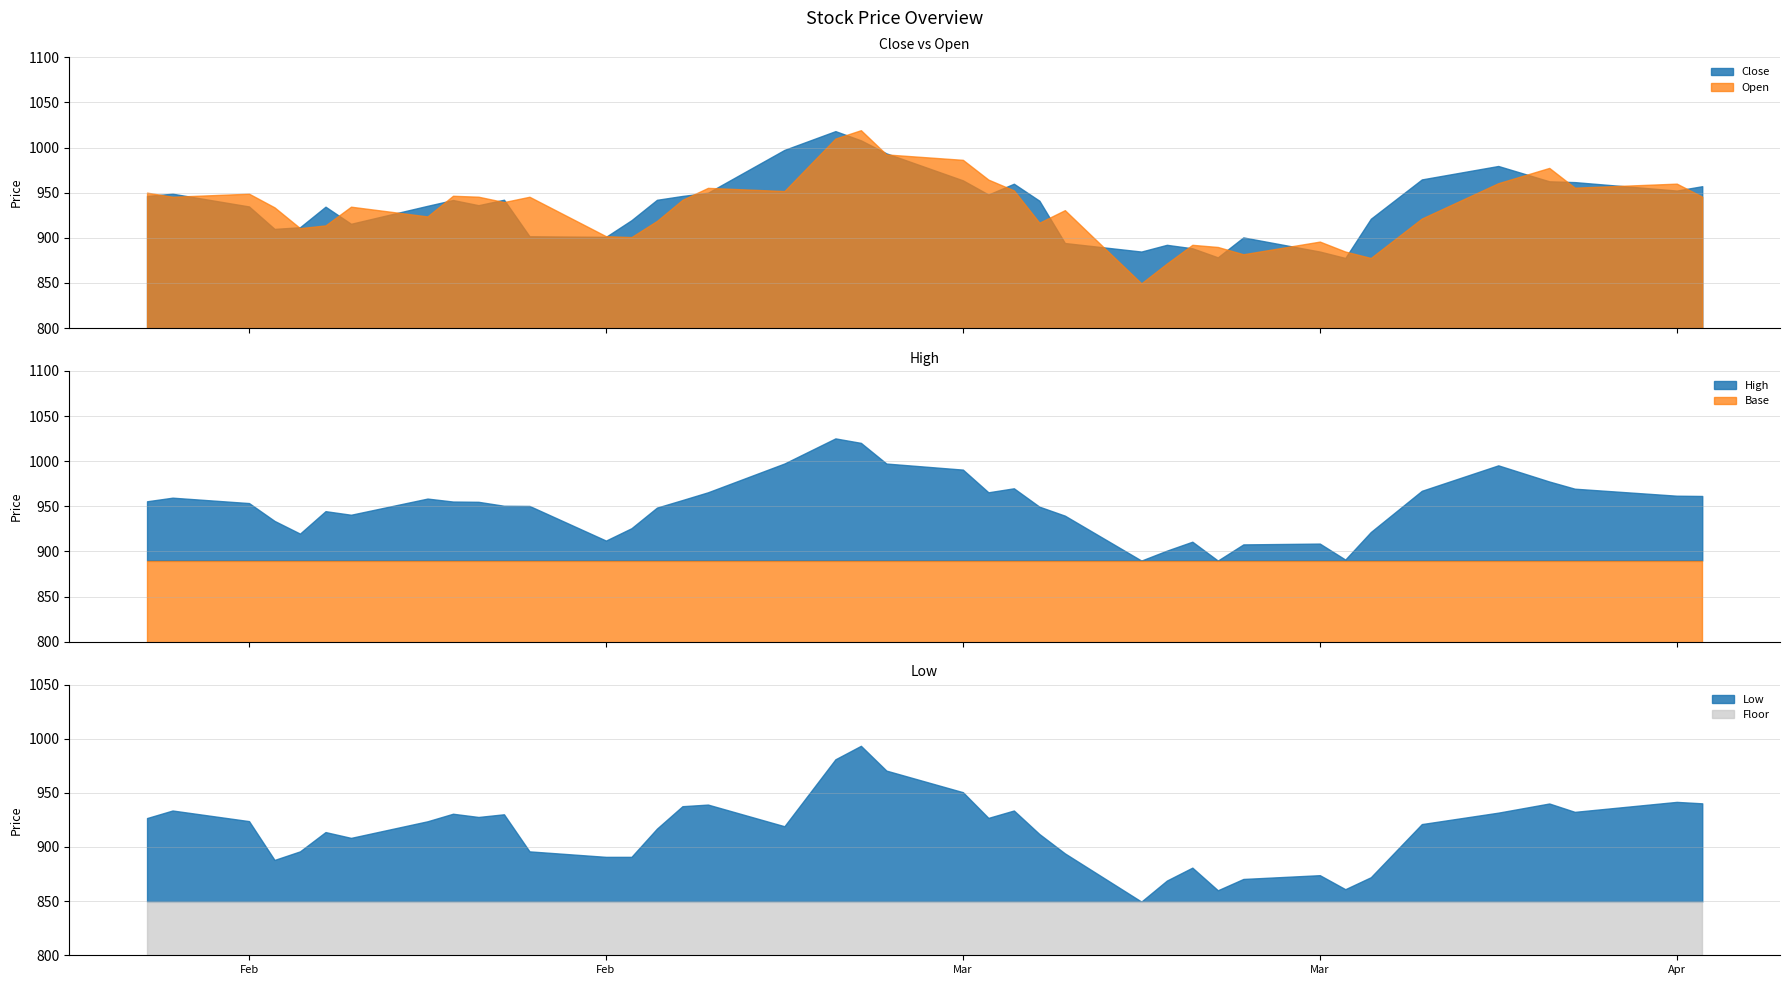

Reading right to left, extract all data points from this chart.

Close: 957.2	952.4	961.7	962.6	979.6	964.7	921.1	877.7	884.8	900.5	878.4	888.4	892.3	884.8	894.2	941.1	960.0	948.0	963.7	993.6	1008.0	1018.2	997.4	949.9	946.4	942.1	919.5	901.1	901.7	942.2	936.2	941.9	935.5	915.5	934.5	911.7	909.9	934.8	948.9	946.4
Open: 945.6	960.0	955.6	977.5	960.5	921.4	877.7	884.8	895.8	881.8	889.9	892.3	871.5	849.6	930.7	916.8	952.6	964.5	986.4	992.4	1019.3	1010.0	951.8	955.4	942.1	918.7	900.8	901.8	945.5	939.6	945.6	946.6	923.7	934.5	913.8	910.8	933.8	948.9	945.5	950.1
High: 961.4	961.7	969.5	977.5	995.4	967.2	921.5	891.0	908.7	907.8	889.9	910.8	900.9	889.9	939.6	949.6	970.0	965.5	990.6	997.4	1020.3	1025.2	997.4	965.5	957.0	948.5	925.7	912.0	950.4	950.6	955.0	955.3	958.5	940.6	944.6	919.7	933.8	953.6	959.5	955.6
Low: 940.3	941.6	932.4	940.1	931.7	921.1	872.0	861.0	874.0	870.5	860.0	880.9	869.0	849.6	894.1	912.0	933.7	926.9	950.6	970.5	993.4	981.0	919.1	939.1	937.6	917.0	890.9	890.9	895.9	930.2	927.7	930.7	923.7	908.4	913.8	895.9	888.0	923.9	933.7	926.7